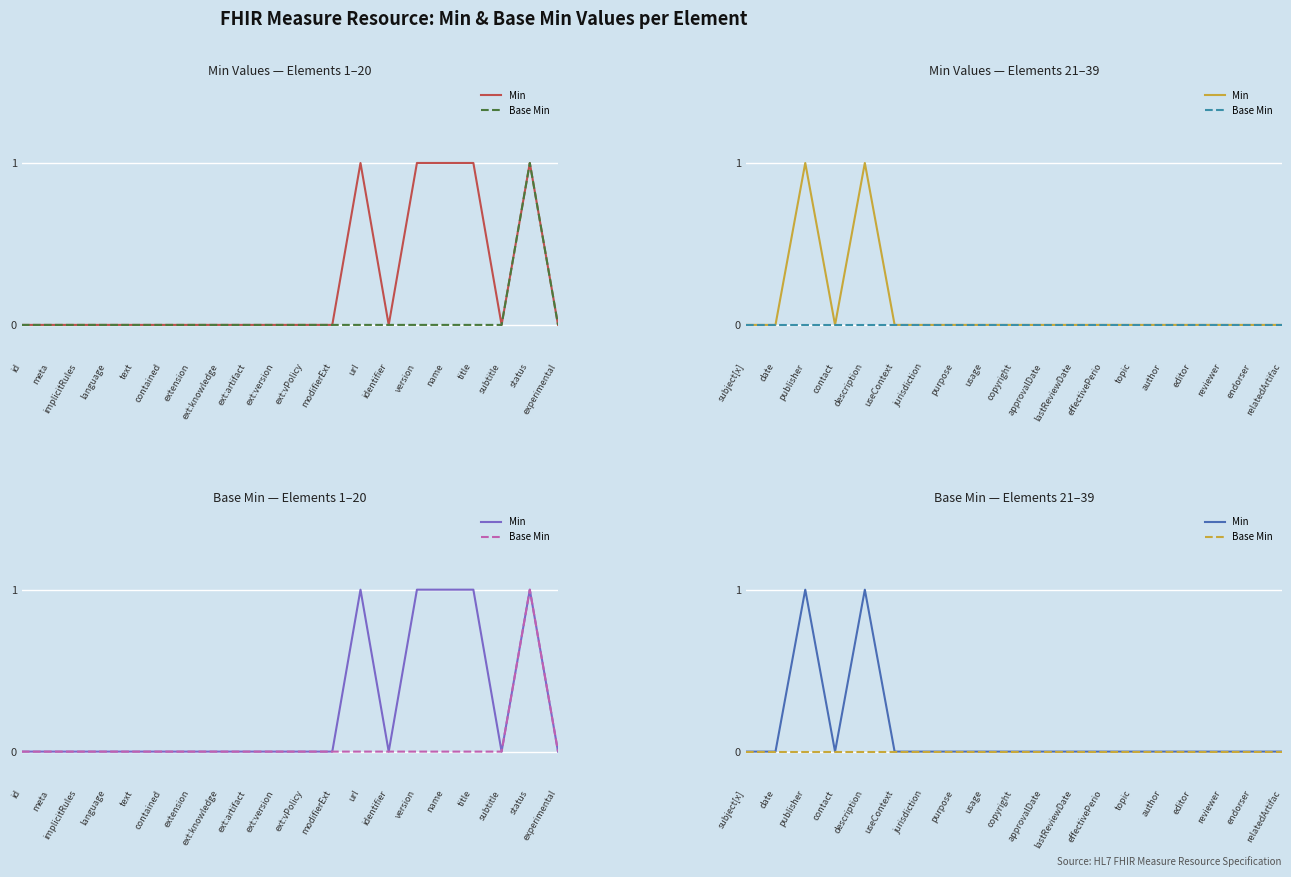

At useContext, list the series in order from largest to smallest.

Min, Base Min